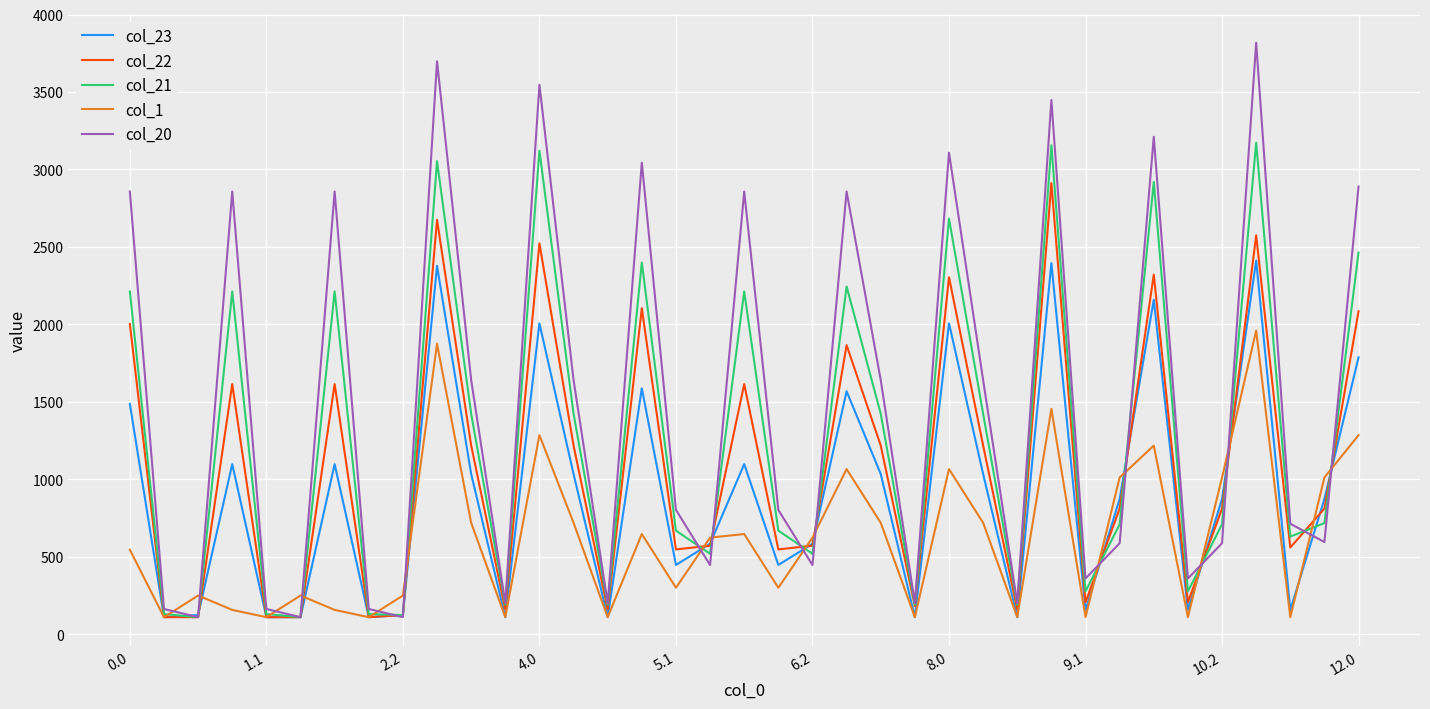

What is the average value of the col_22 series?

1082.7